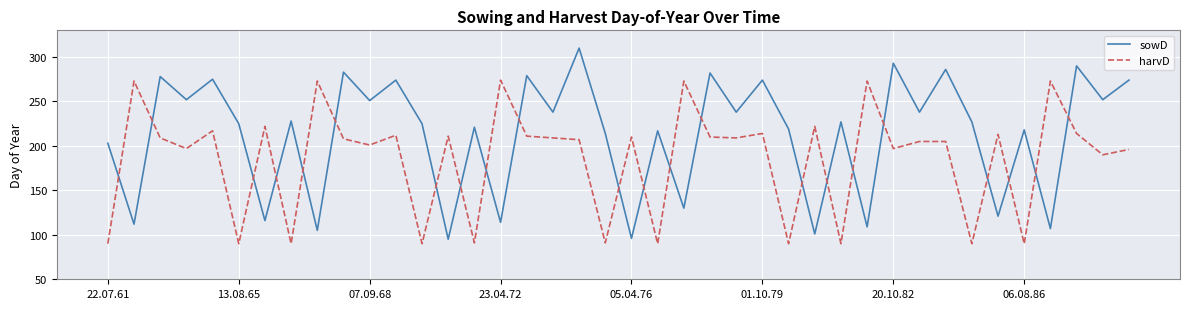

Which series has the largest range (max minus min)?

sowD